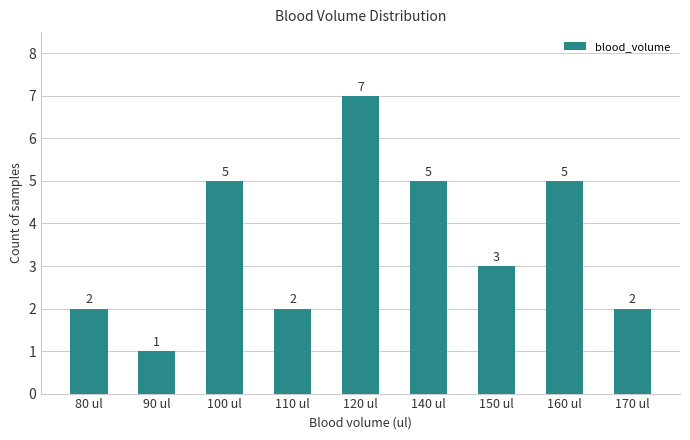

What is the value of the 4th bar from the left?

2